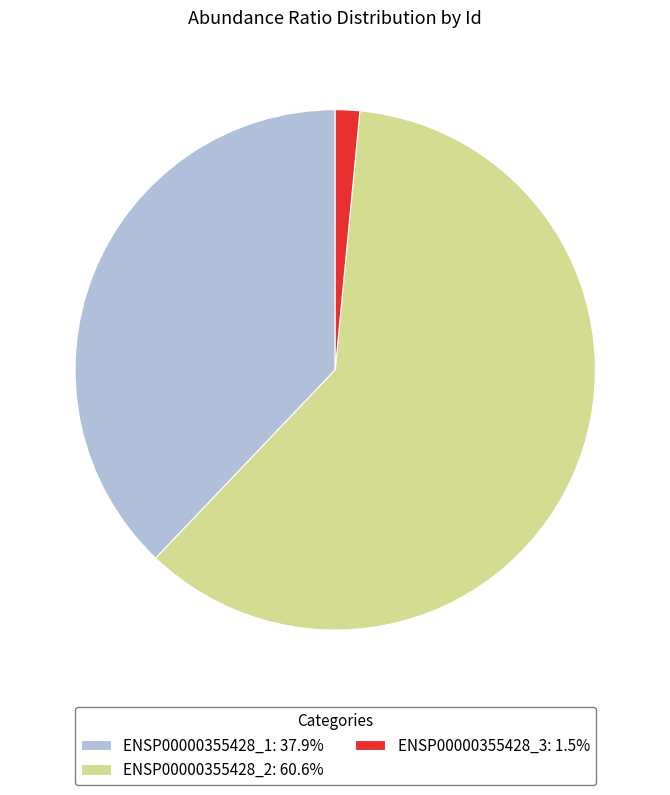

Which category has the biggest portion of the pie?

ENSP00000355428_2